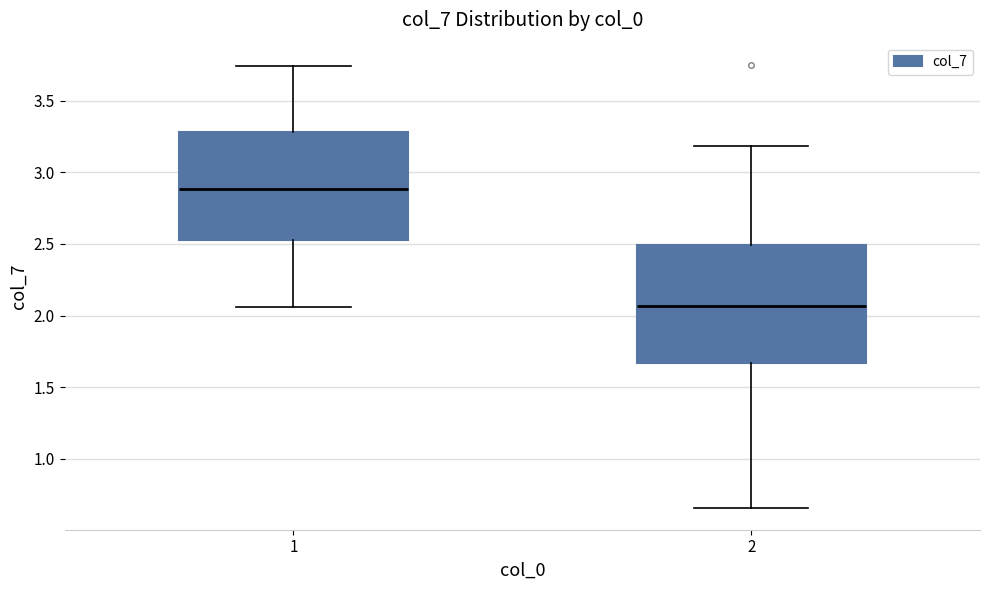

Which box has the lowest median line?

2